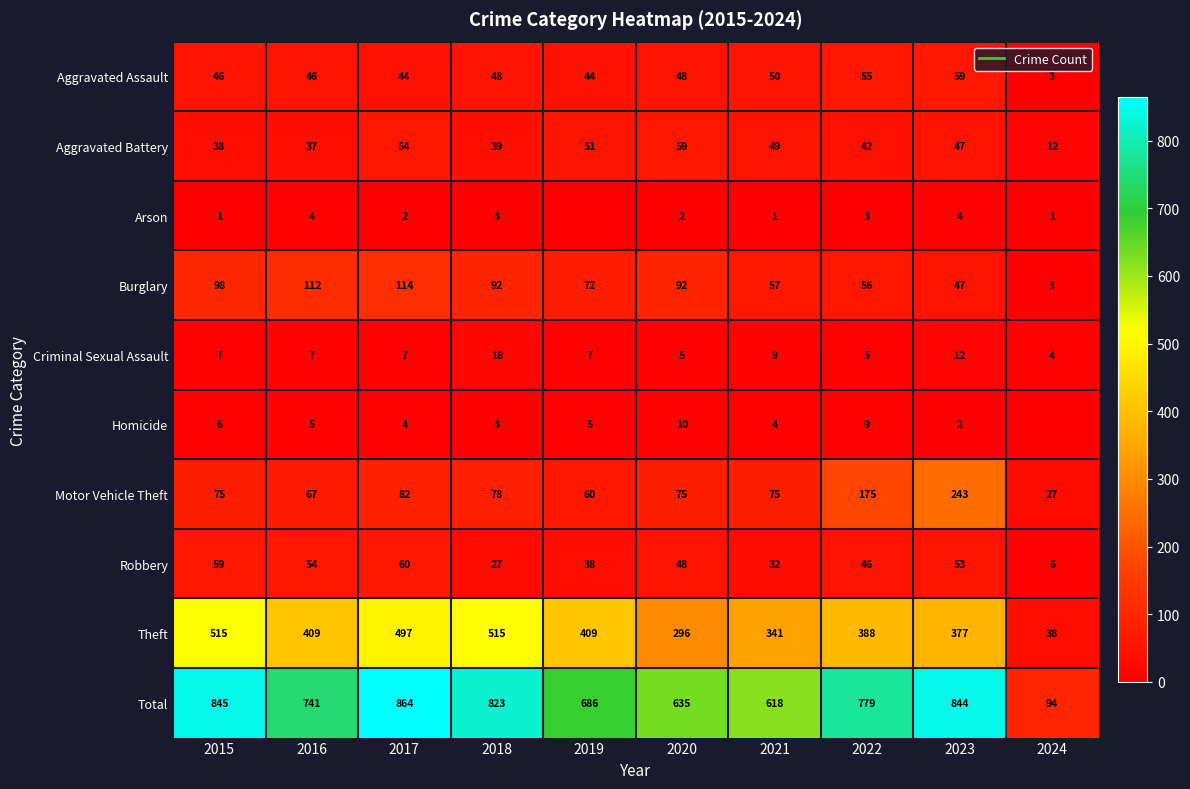

At which category is the sum across all series the highest?

2017